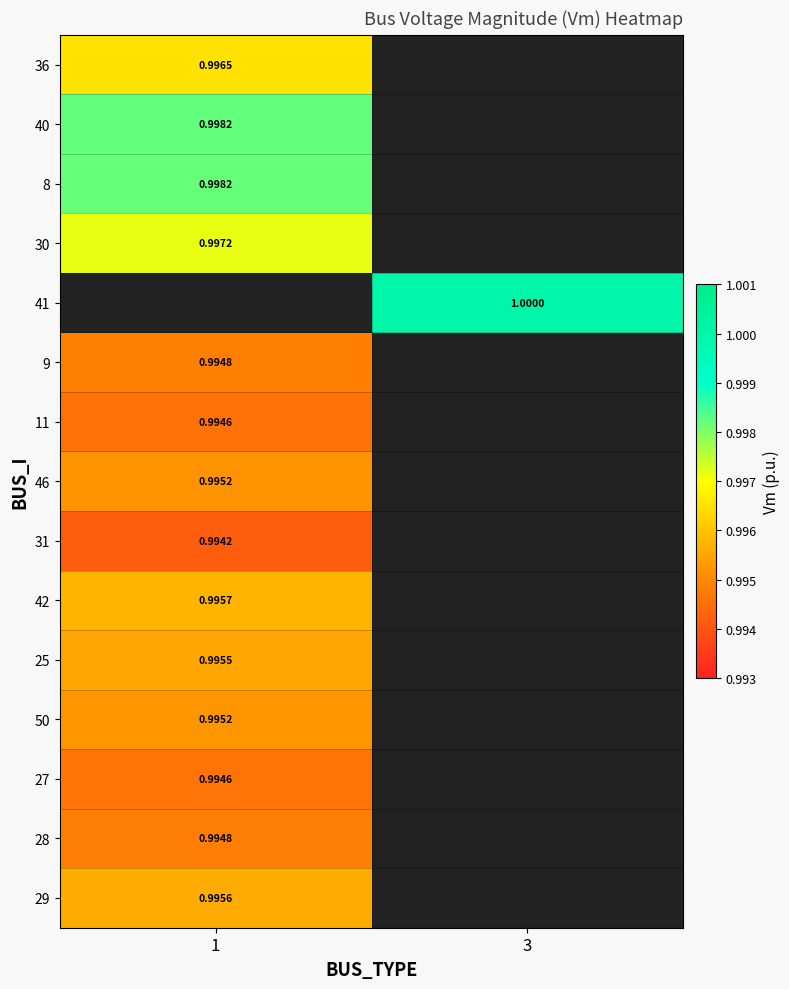

Is the value of 8 at 1 greater than the value of 41 at 3?

No